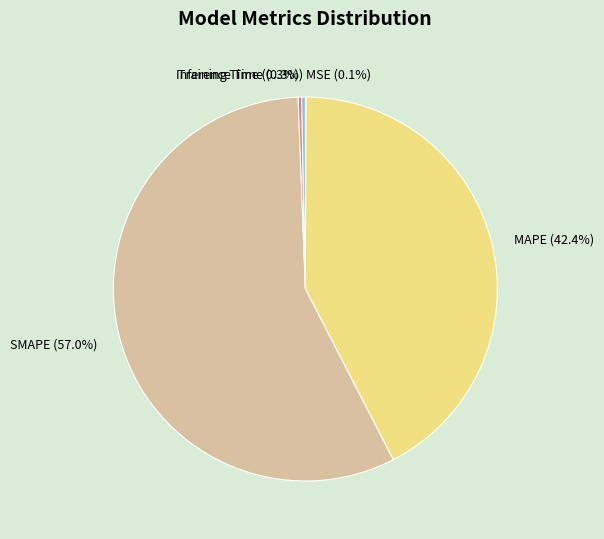

Which category has the biggest portion of the pie?

SMAPE